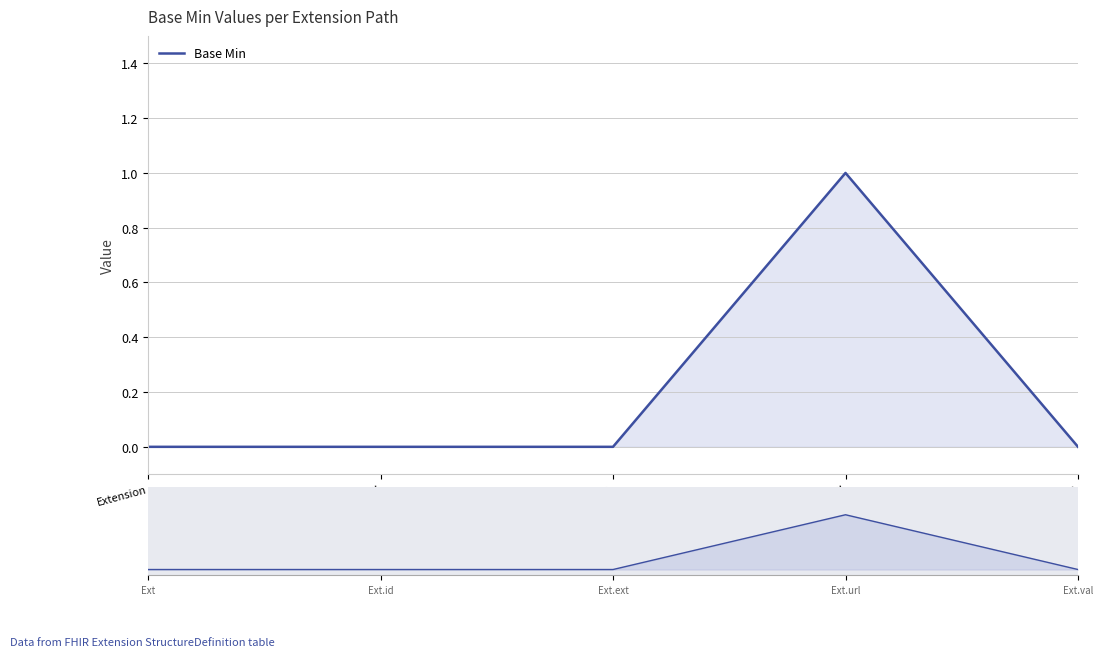

Reading left to right, extract all data points from this chart.

0	0	0	1	0